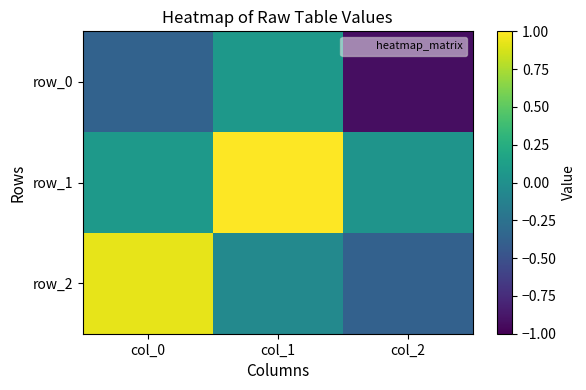

Which has a higher value, col_1 or col_2?

col_1